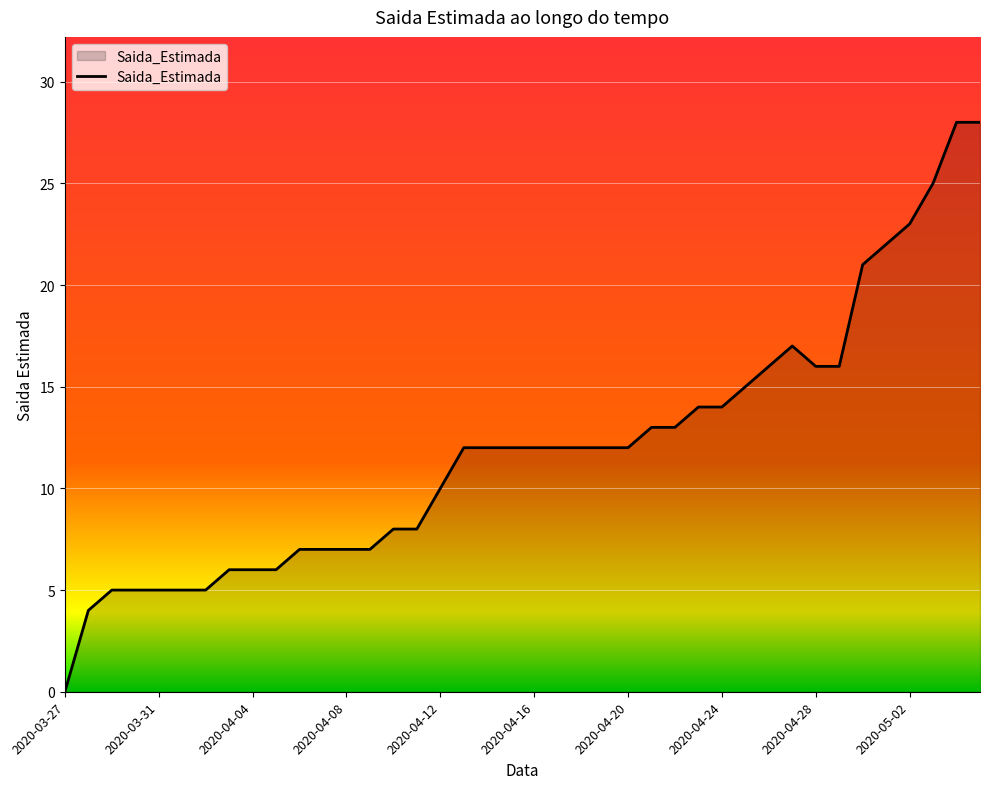

What is the difference between the maximum and minimum values?

28